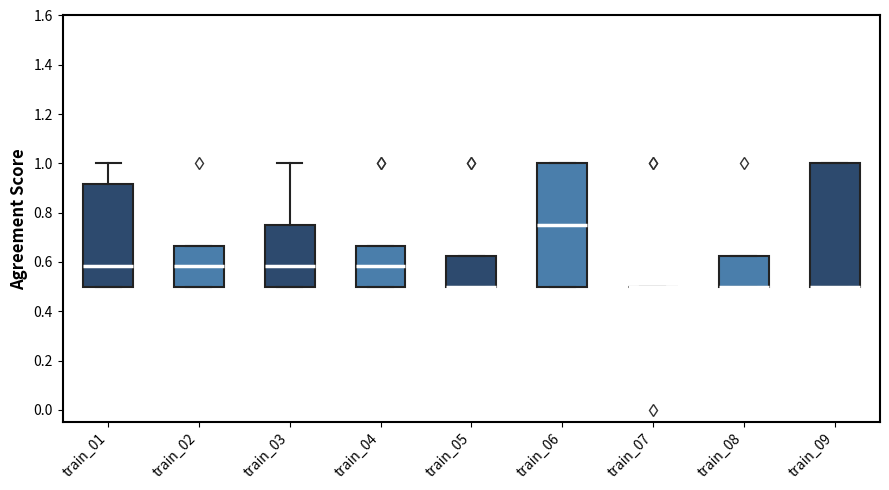

Reading left to right, read every box against the y-axis: the position of its median line, the range the box covers, and the ends of its whiskers. The values are not printed on the chart, so give them approximately, as read against the axis.

train_01: median 0.58, box 0.50 to 0.92, whiskers 0.50 to 1.00
train_02: median 0.58, box 0.50 to 0.66, whiskers 0.50 to 0.66
train_03: median 0.58, box 0.50 to 0.76, whiskers 0.50 to 1.00
train_04: median 0.58, box 0.50 to 0.66, whiskers 0.50 to 0.66
train_05: median 0.50 (drawn on the box's lower edge), box 0.50 to 0.62, whiskers 0.50 to 0.62
train_06: median 0.76, box 0.50 to 1.00, whiskers 0.50 to 1.00
train_07: box collapsed to a line at 0.50, whiskers 0.50 to 0.50
train_08: median 0.50 (drawn on the box's lower edge), box 0.50 to 0.62, whiskers 0.50 to 0.62
train_09: median 0.50 (drawn on the box's lower edge), box 0.50 to 1.00, whiskers 0.50 to 1.00